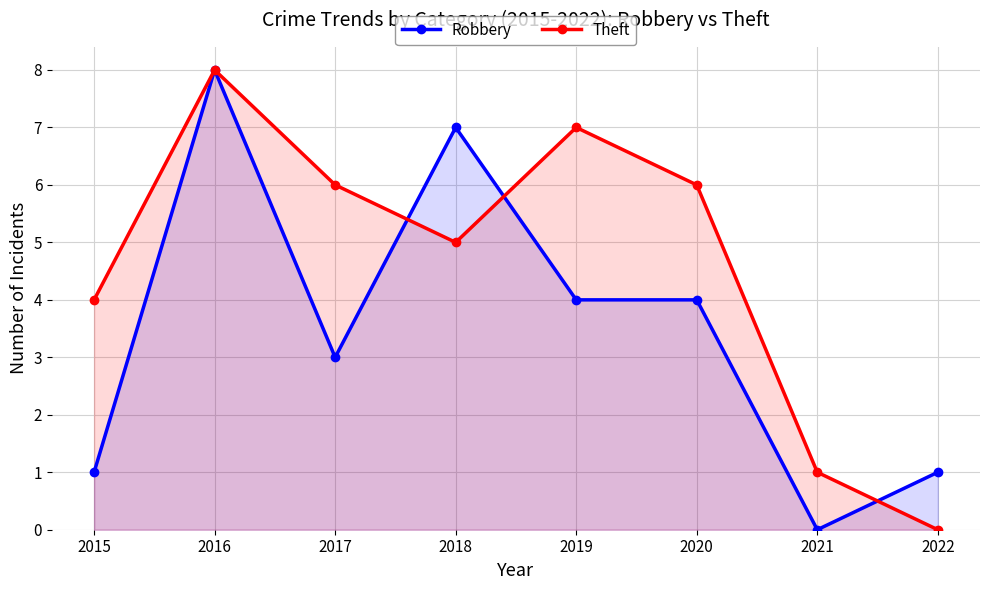

How many positive values does the Theft series have?

7